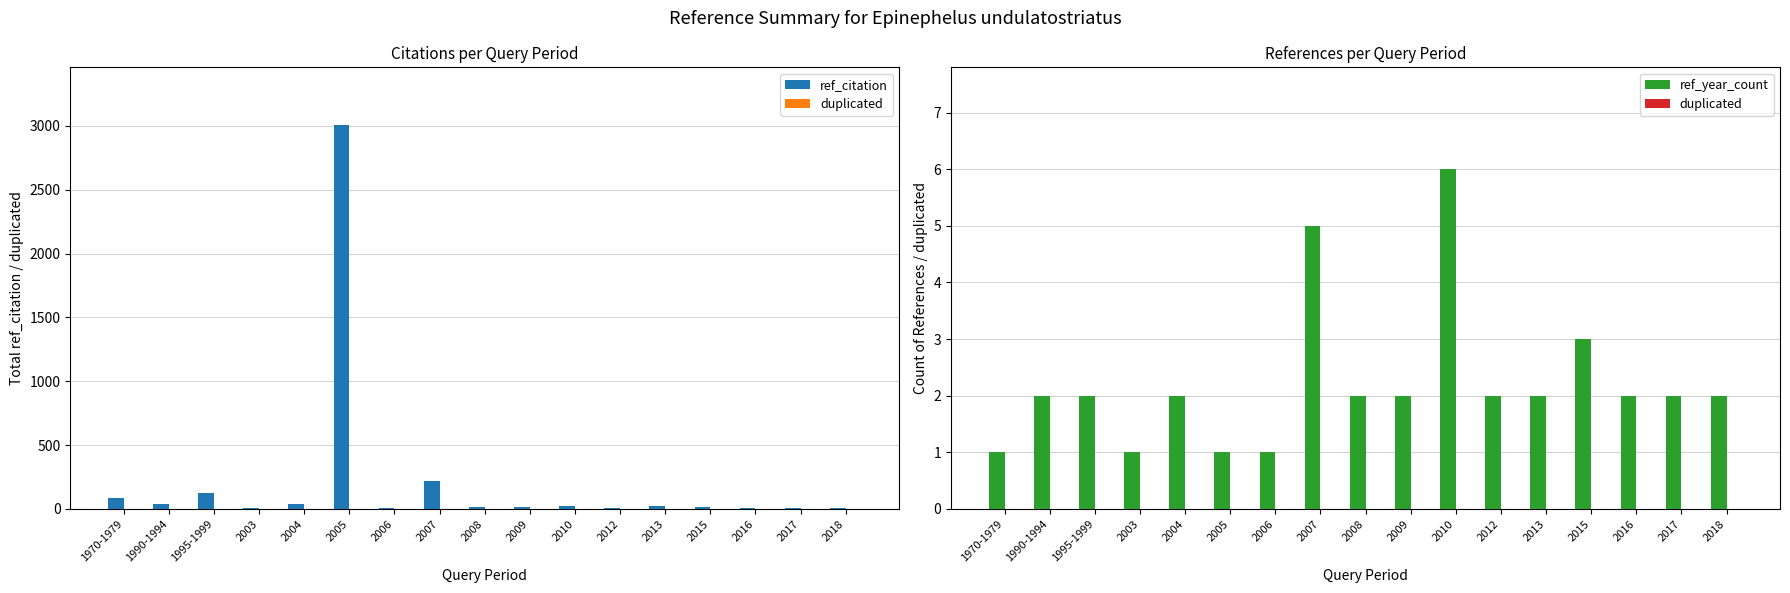

How many bars are there in total?

51